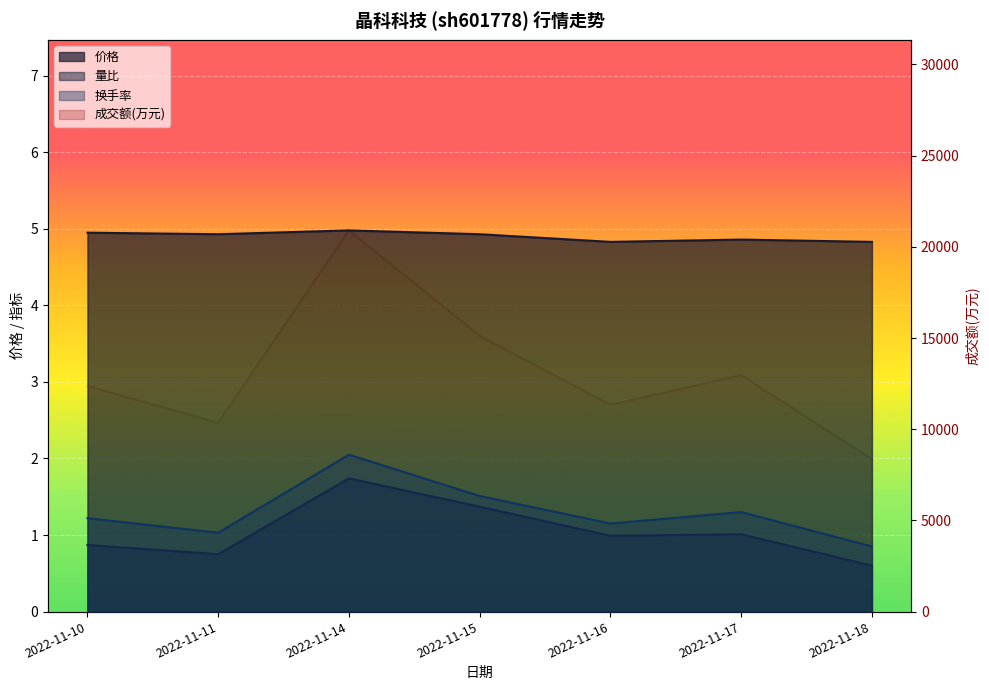

Between 2022-11-17 and 2022-11-15, which is larger?

2022-11-15